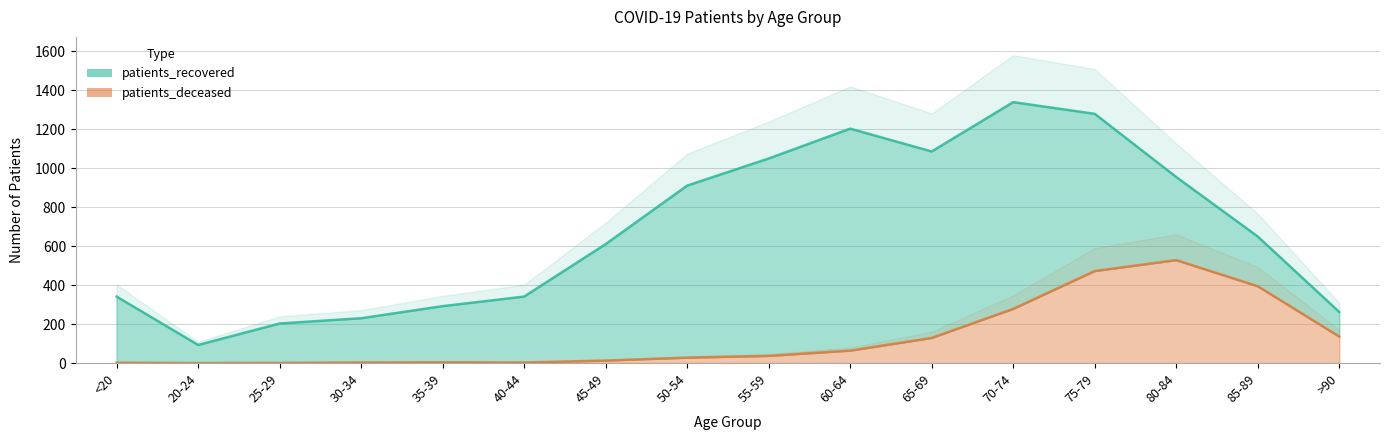

Where does the patients_deceased series first go above 37?

60-64